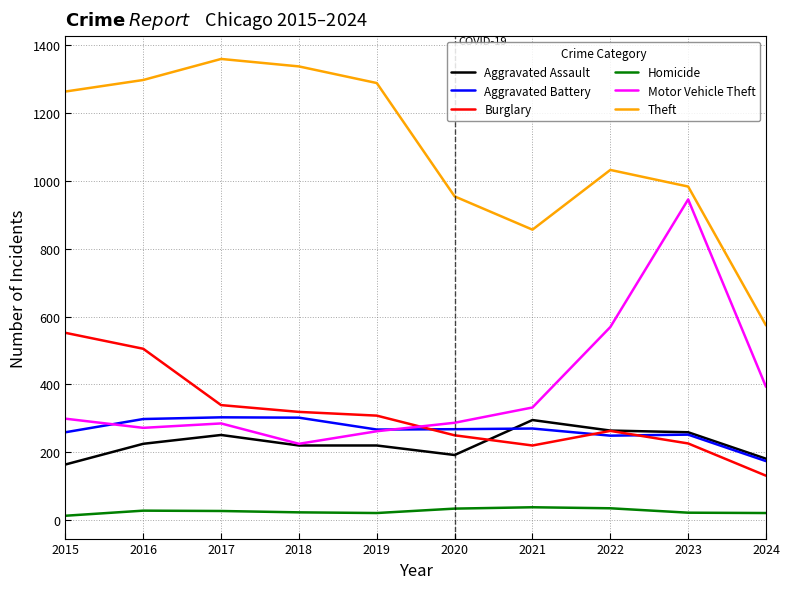

What is the minimum value shown in the chart?

13